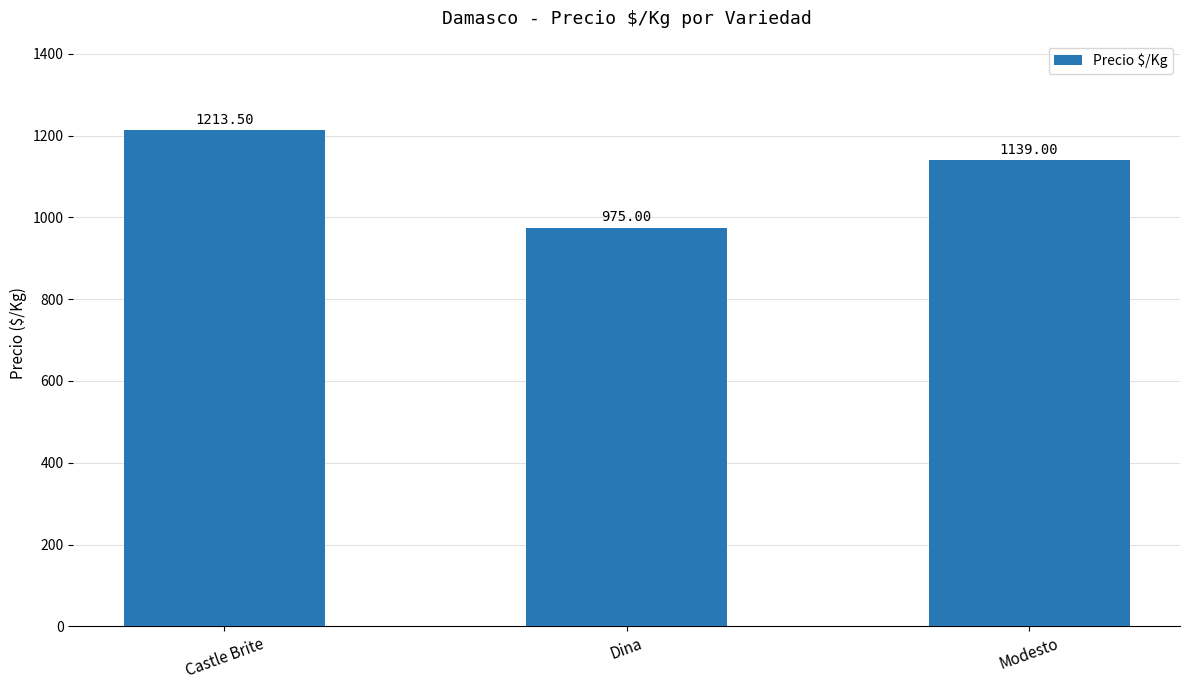

What is the sum of the values at Dina and Modesto?

2114.0